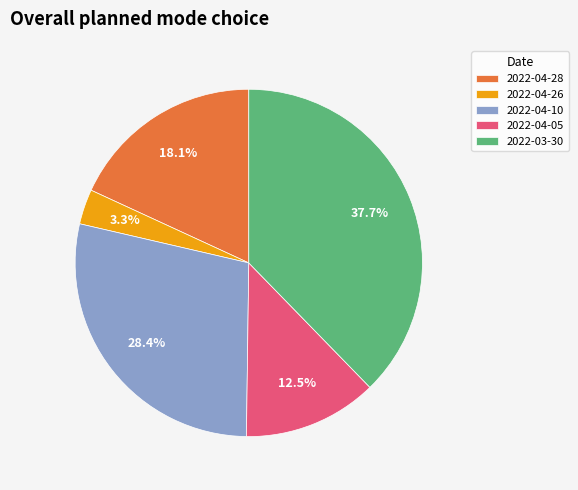

Is there a majority slice in this chart?

No